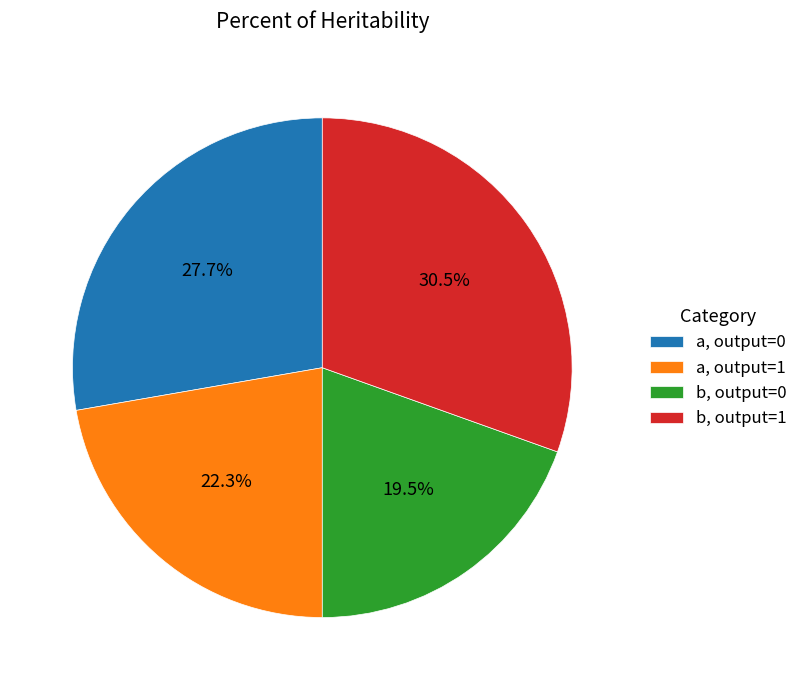

Is the sum of b, output=0 and a, output=1 greater than half?

No